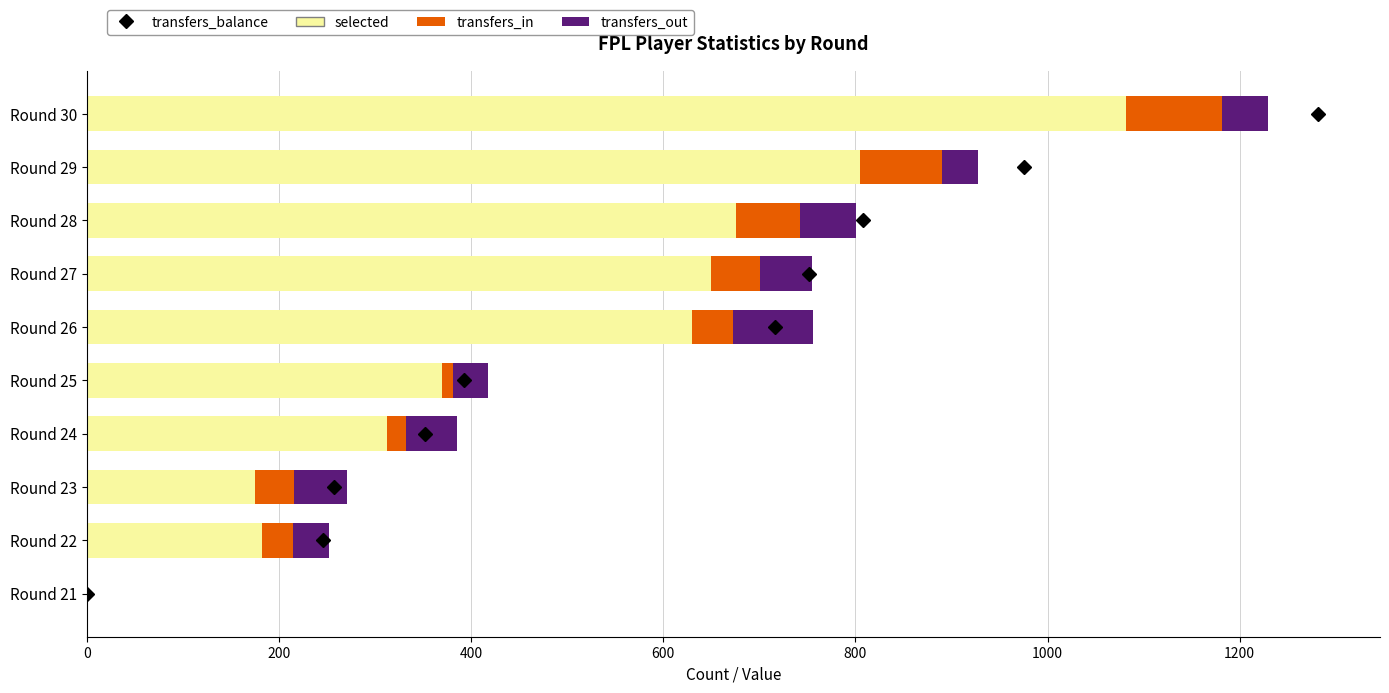

The value of selected at Round 27 is 1086. True or false?

False